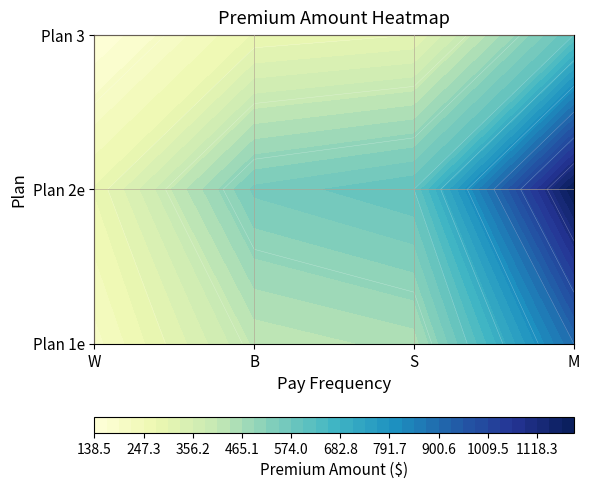

At how many categories does at least one series exceed 226?

4